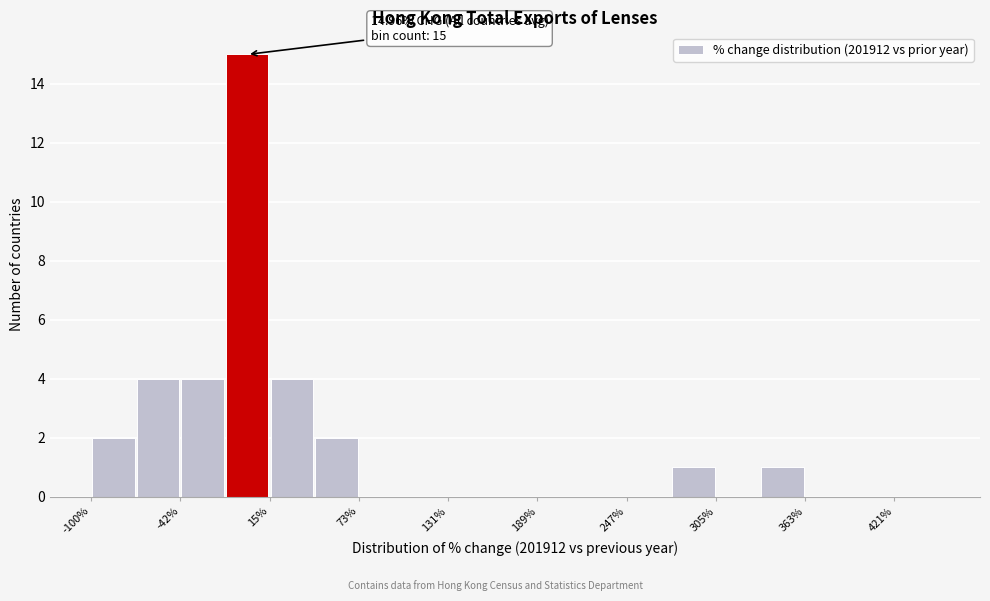

Read against the x-axis, roughly where is the centre of the tallest bar?

0